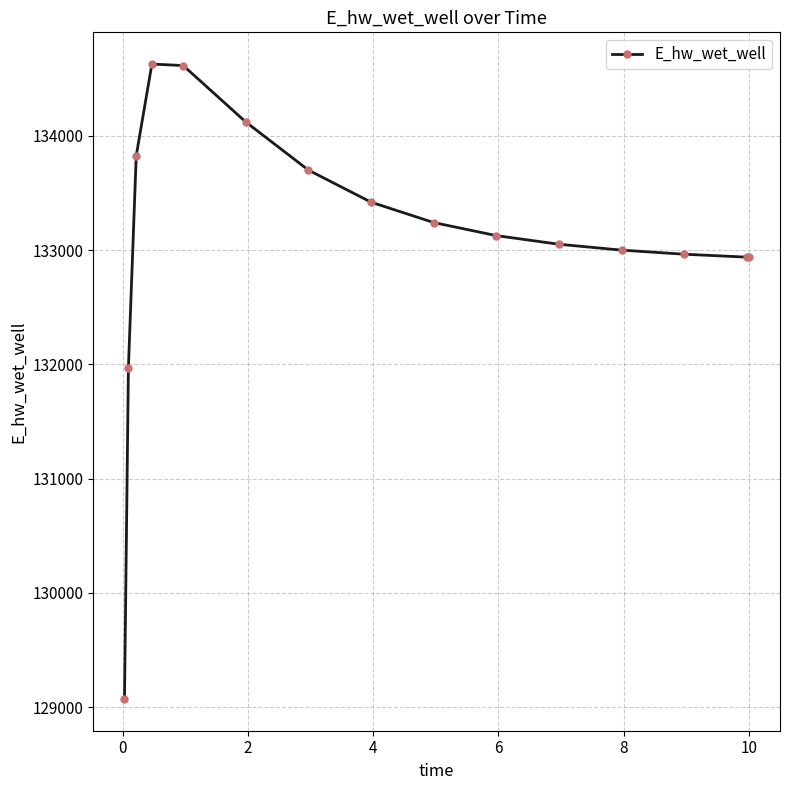

What is the difference between the second highest and second lowest values?

2645.2